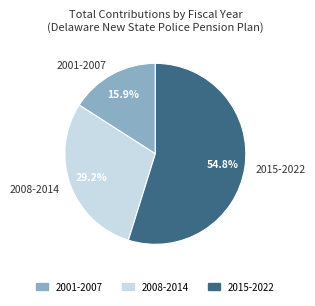

Does any single category account for the majority?

Yes